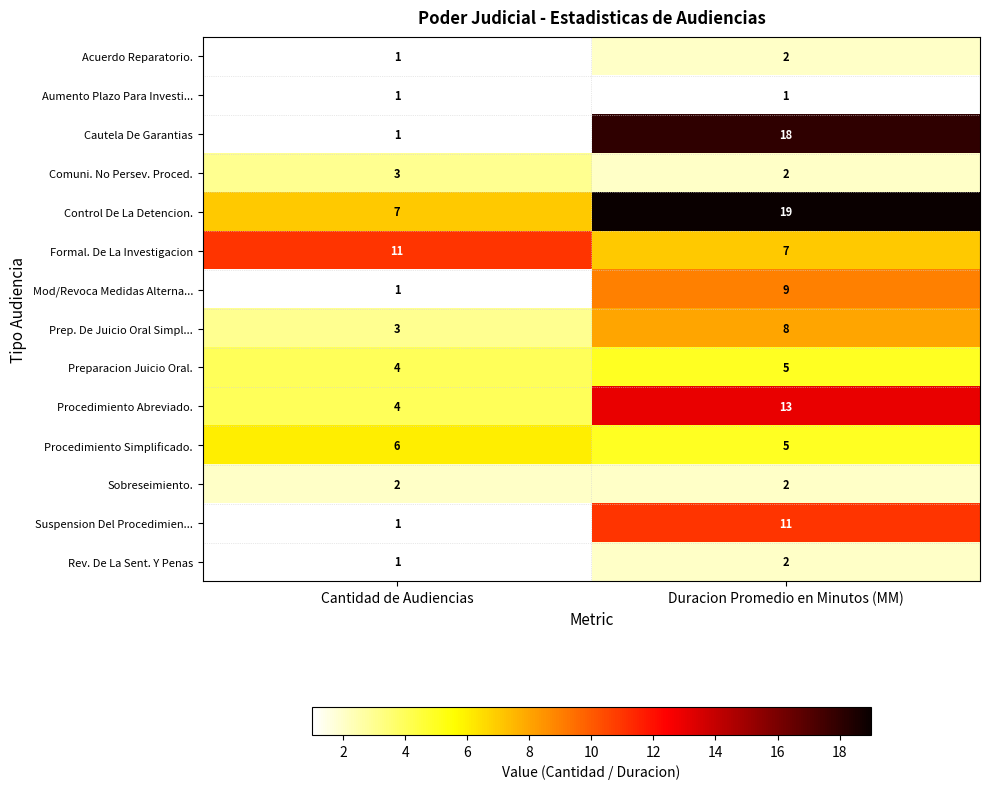

Reading right to left, extract all data points from this chart.

Acuerdo Reparatorio.: 2	1
Aumento Plazo Para Investi...: 1	1
Cautela De Garantias: 18	1
Comuni. No Persev. Proced.: 2	3
Control De La Detencion.: 19	7
Formal. De La Investigacion: 7	11
Mod/Revoca Medidas Alterna...: 9	1
Prep. De Juicio Oral Simpl...: 8	3
Preparacion Juicio Oral.: 5	4
Procedimiento Abreviado.: 13	4
Procedimiento Simplificado.: 5	6
Sobreseimiento.: 2	2
Suspension Del Procedimien...: 11	1
Rev. De La Sent. Y Penas: 2	1